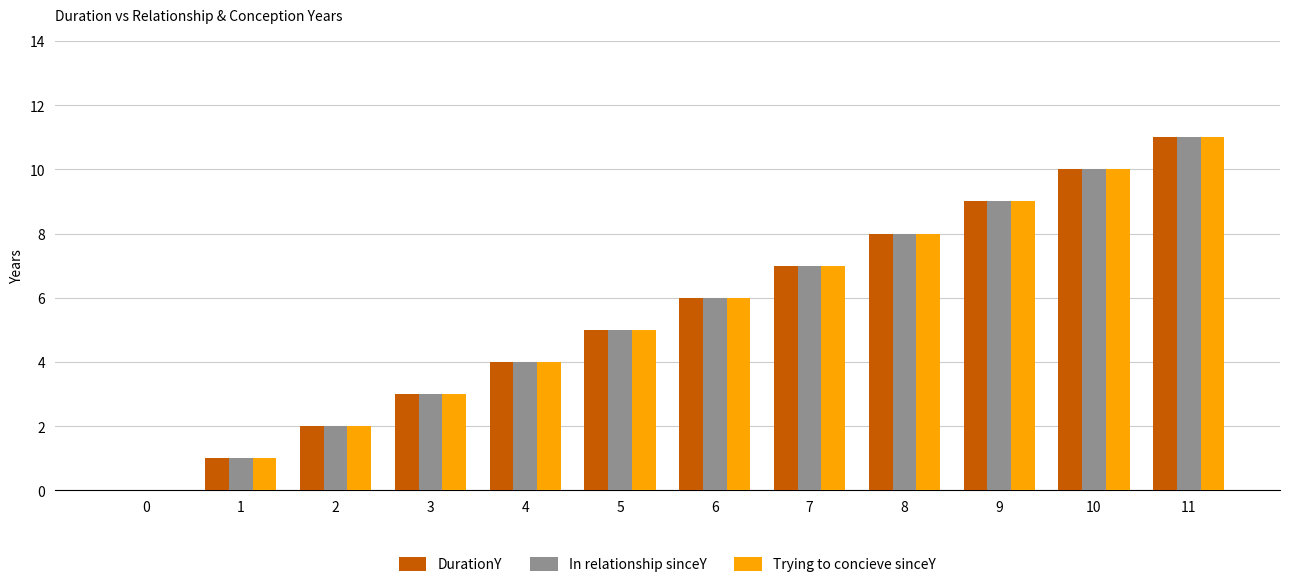

At which label is Trying to concieve sinceY closest to 5?

5